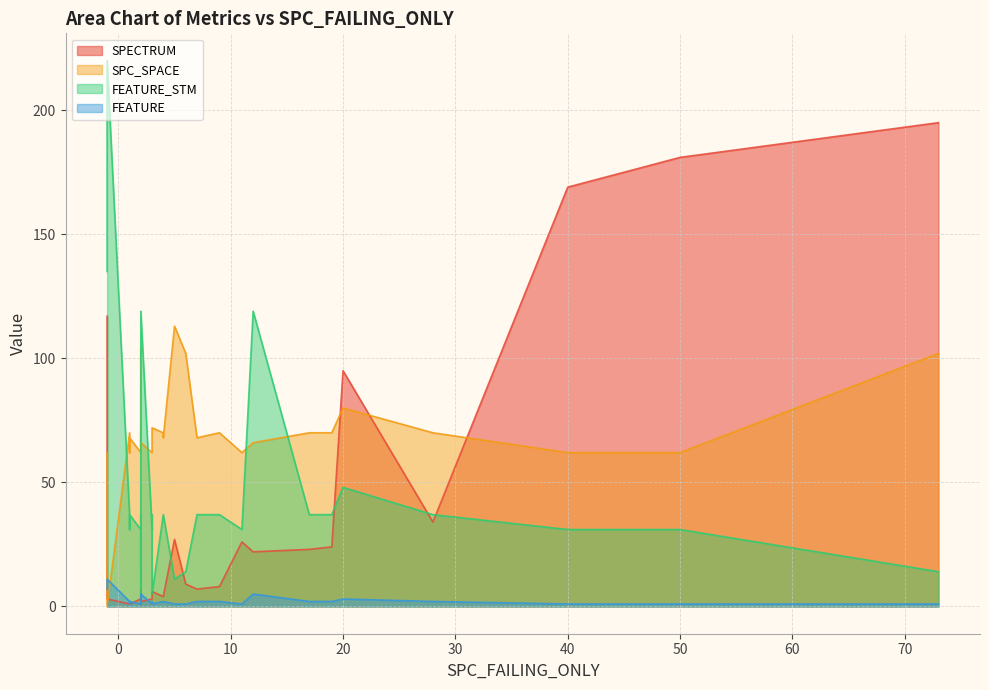

What is the value of the FEATURE_STM point at the 9th from the left?

31